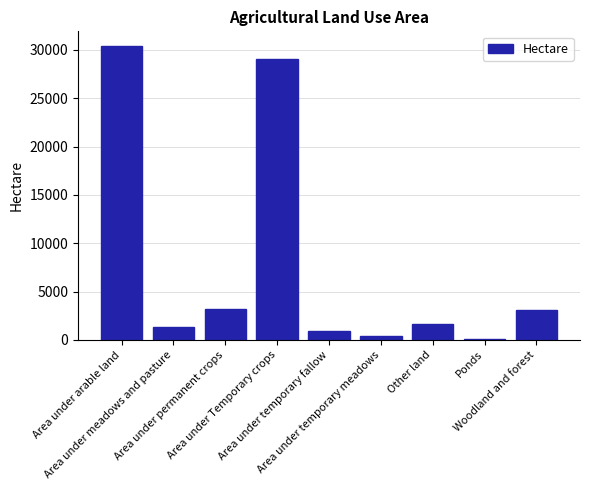

The value at Other land is 1635.5. True or false?

True